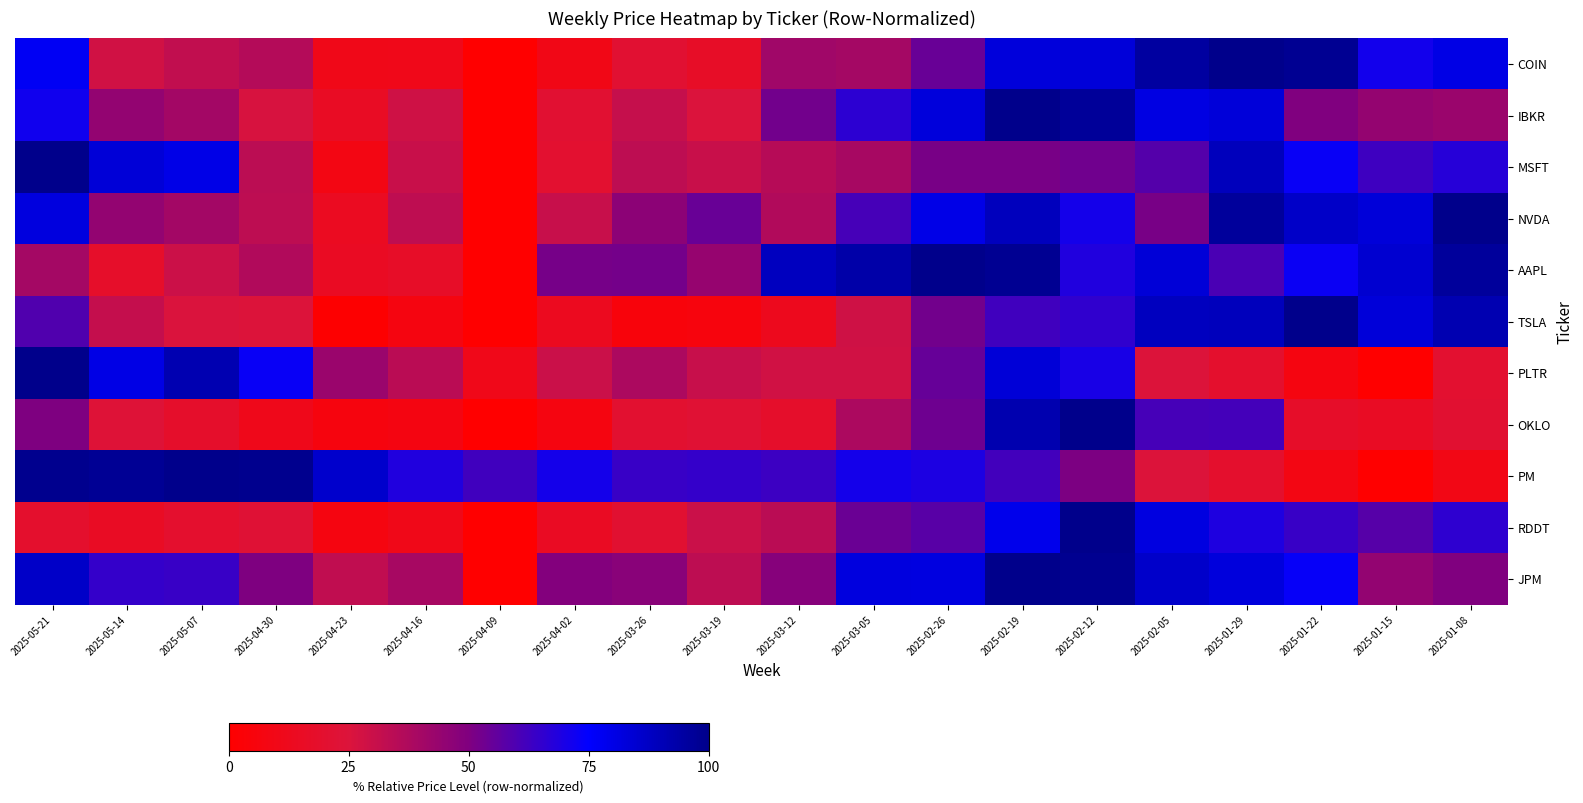

At 2025-01-15, list the series in order from smallest to largest.

PLTR, PM, OKLO, IBKR, JPM, RDDT, MSFT, COIN, NVDA, TSLA, AAPL